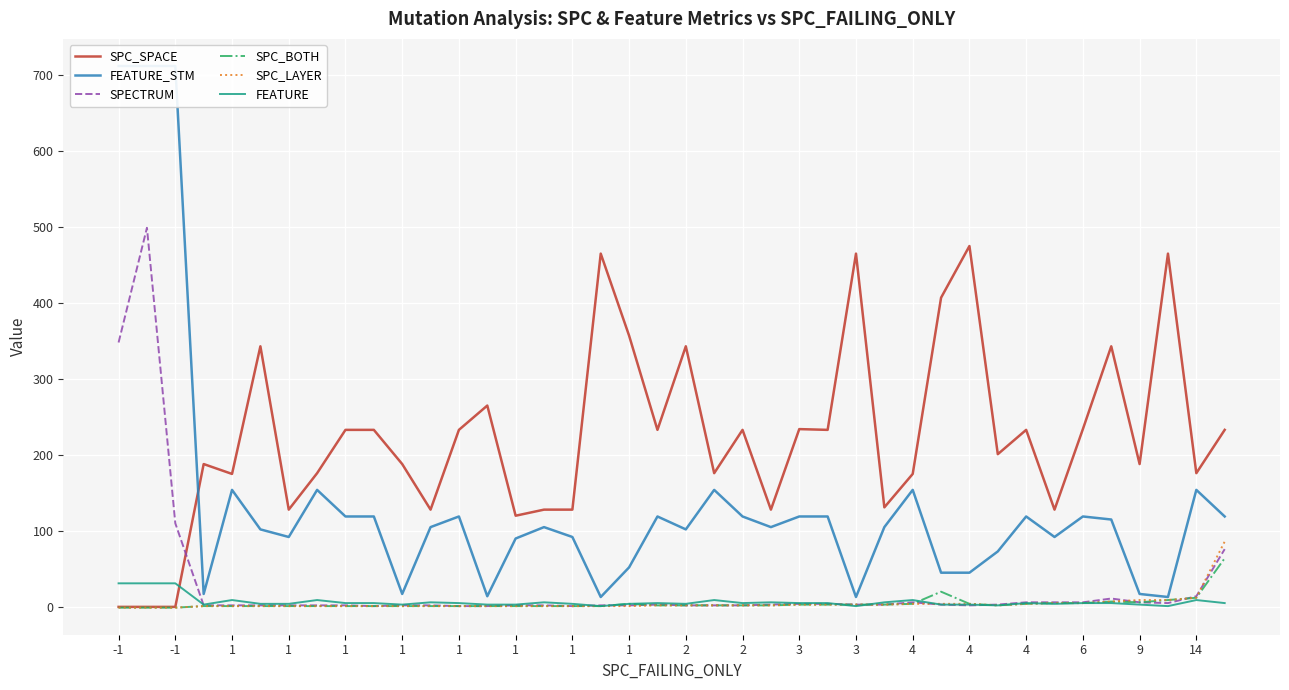

At 4, list the series in order from smallest to largest.

SPC_BOTH, SPC_LAYER, SPECTRUM, FEATURE, FEATURE_STM, SPC_SPACE